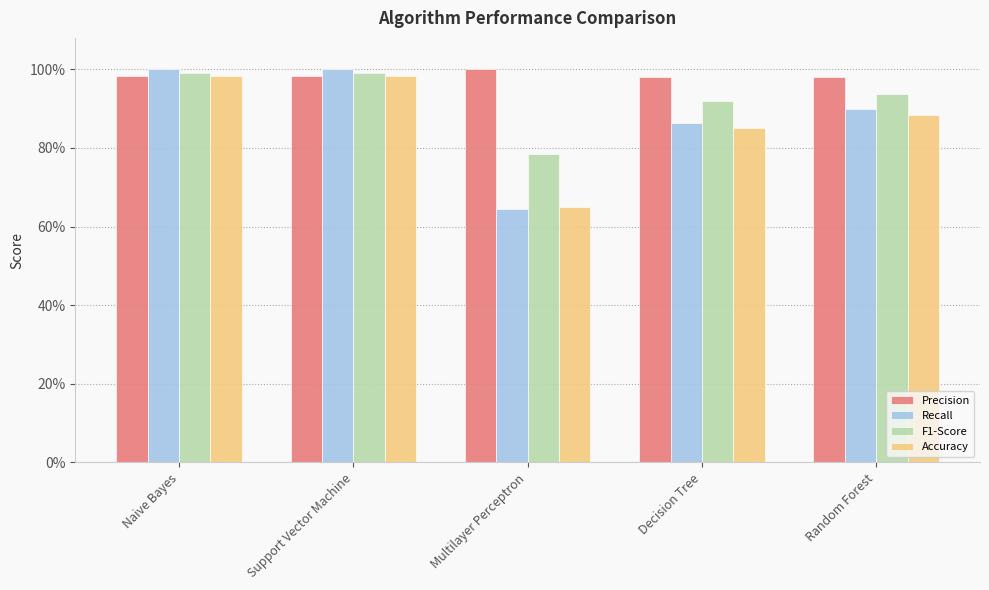

What is the approximate value of Accuracy at Multilayer Perceptron?

0.7